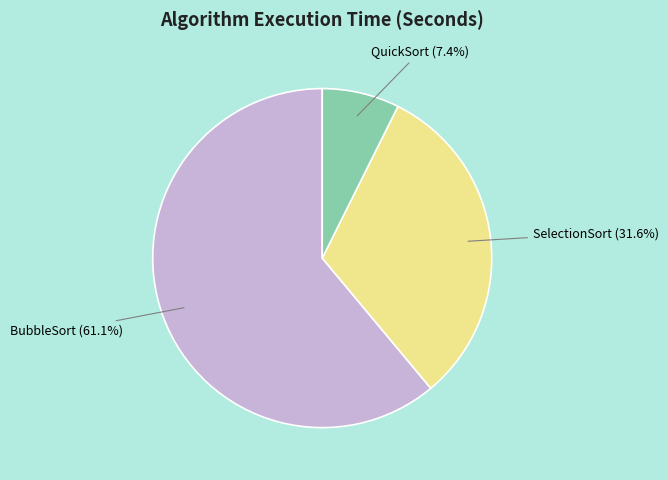

To the nearest percent, what portion does SelectionSort represent?

32%